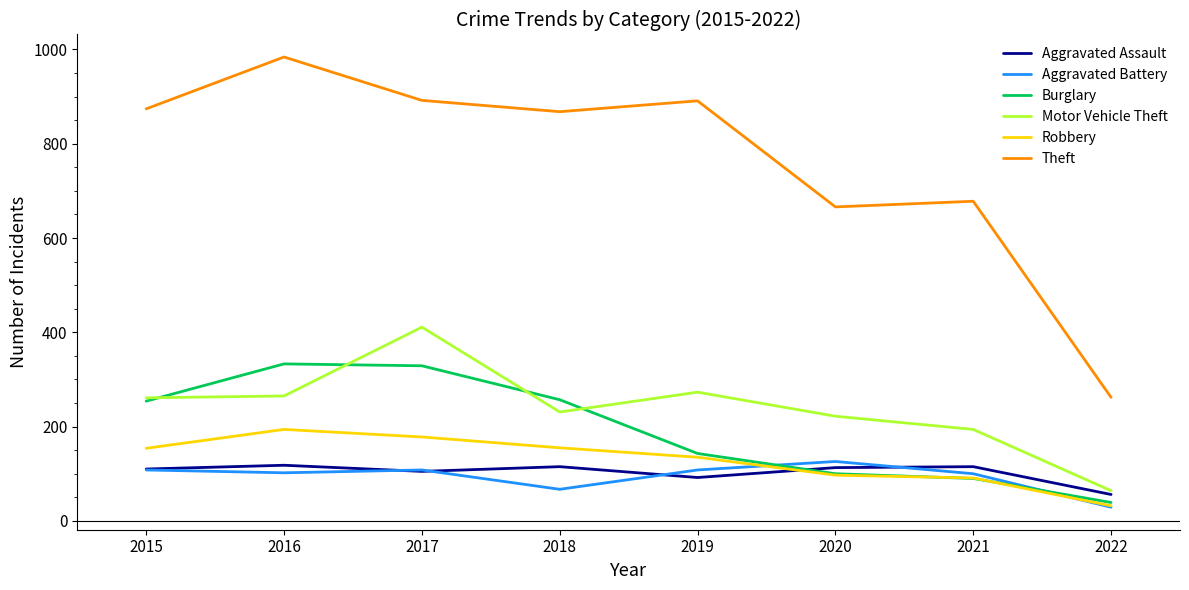

Does the chart have visible grid lines?

No